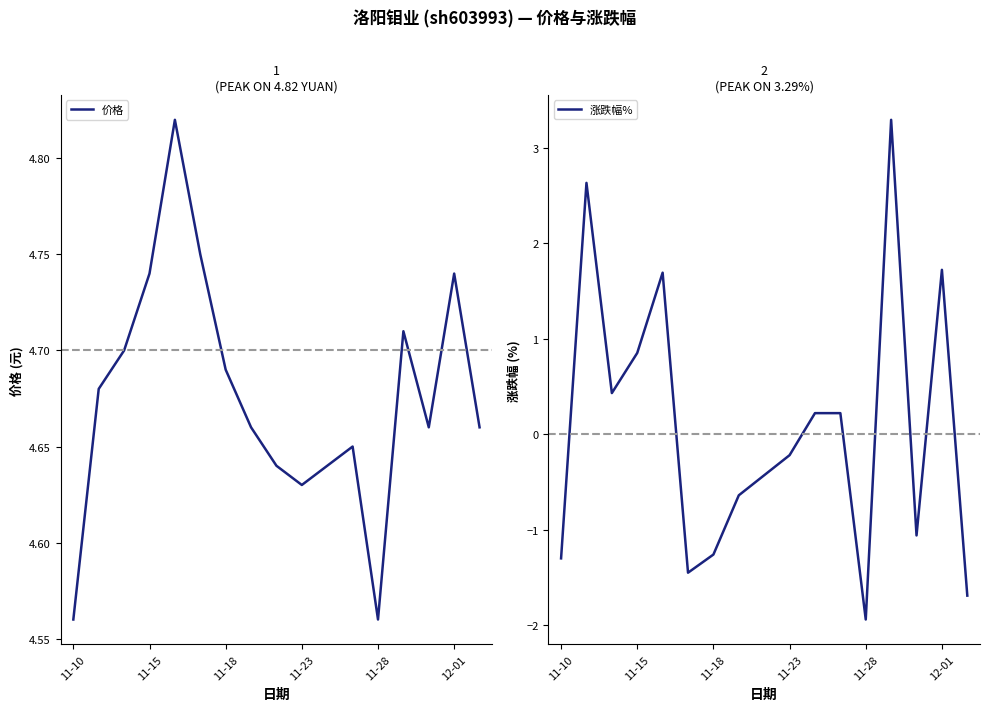

How many categories are shown in the chart?

17